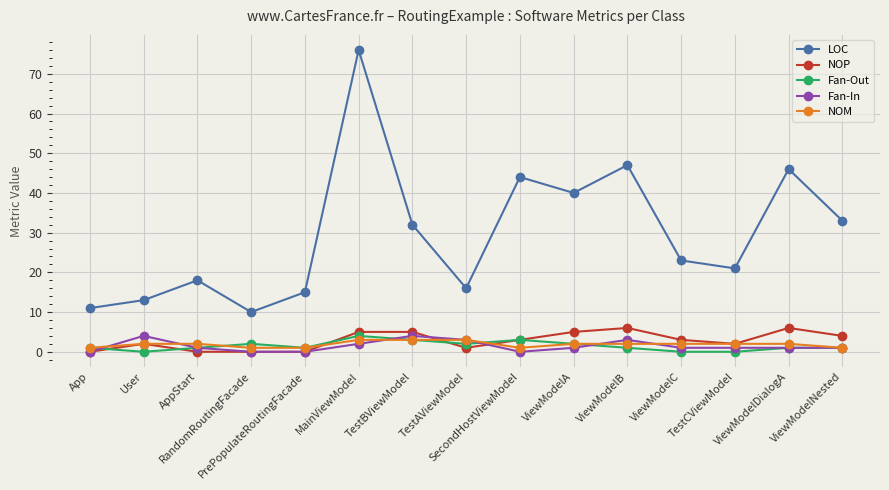

What are all the series names shown in the legend?

LOC, NOP, Fan-Out, Fan-In, NOM